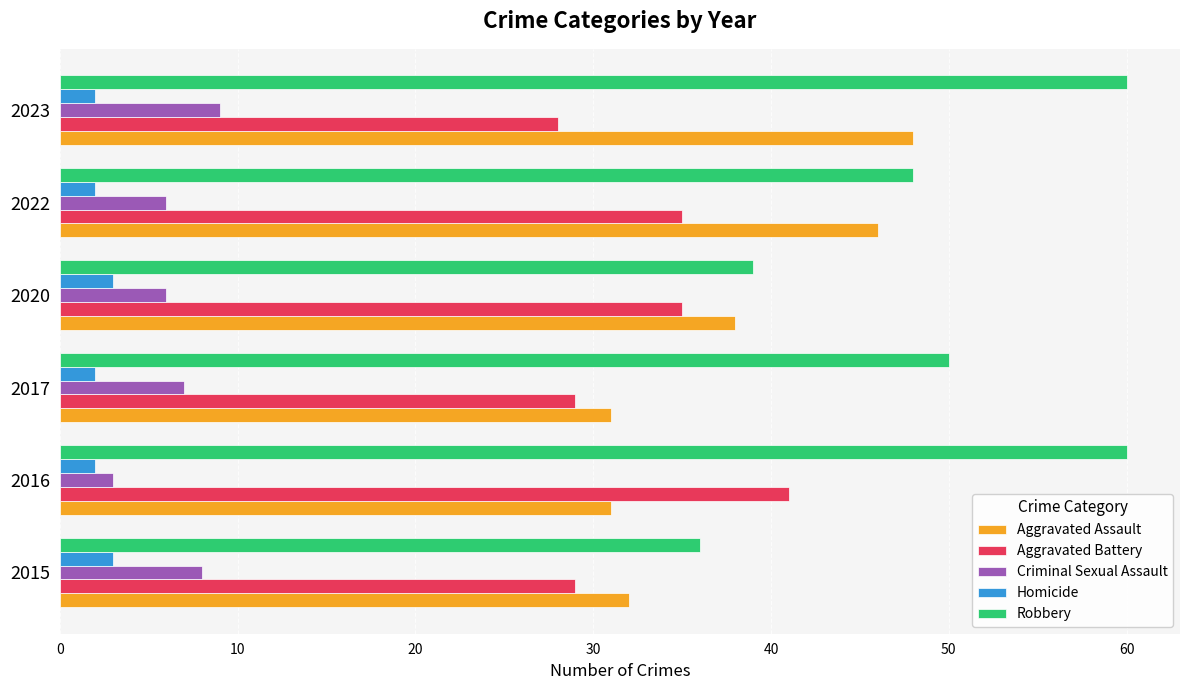

What is the difference between the highest and lowest values at 2020?

36